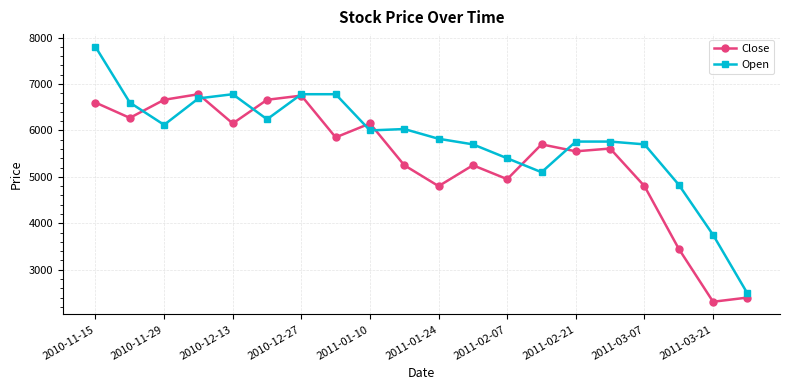

Which series has the widest spread of values?

Open